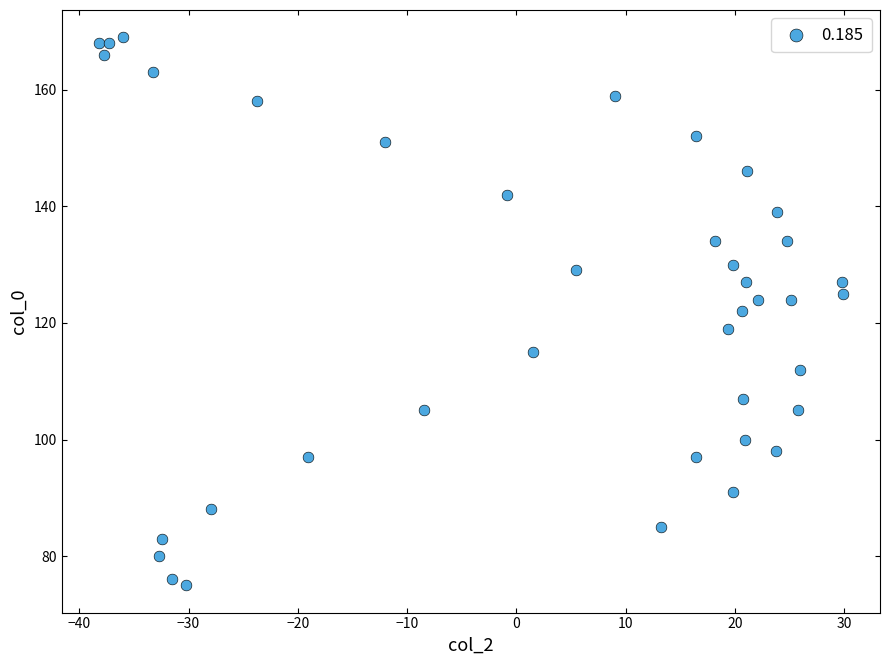

What is the range of Y values (max minus min)?

94